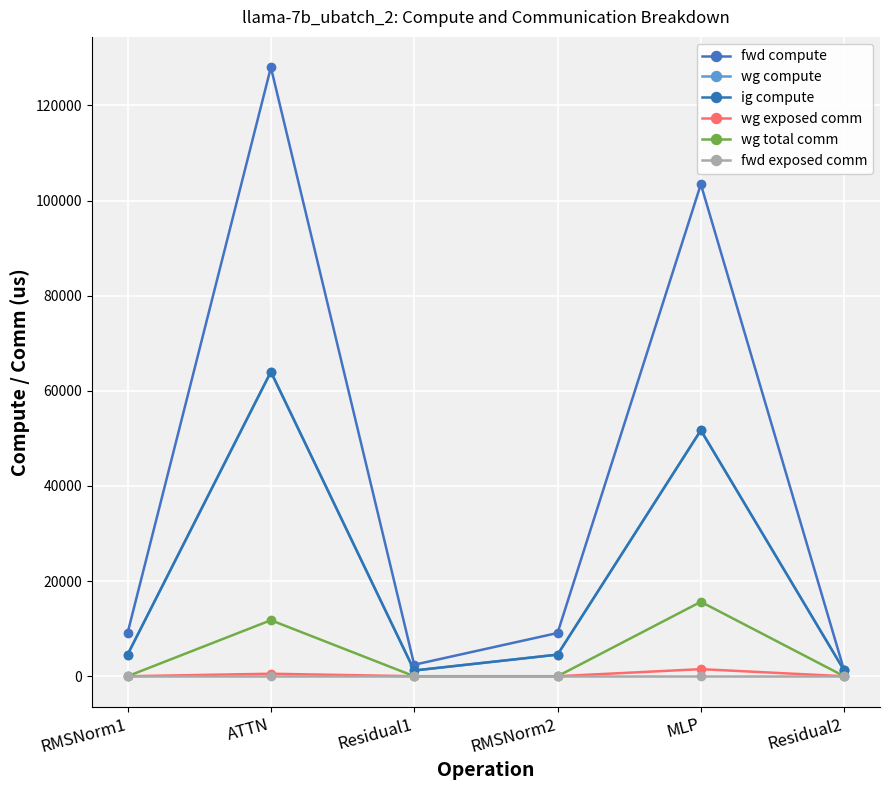

Reading right to left, extract all data points from this chart.

fwd compute: 1209.1	103426.2	9088.1	2418.2	128005.4	9088.1
wg compute: 1209.1	51713.1	4544.0	1209.1	64002.7	4544.0
ig compute: 1209.1	51713.1	4544.0	1209.1	64002.7	4544.0
wg exposed comm: 0.0	1491.7	0.0	0.0	525.3	0.0
wg total comm: 0.0	15648.0	0.0	0.0	11780.2	0.0
fwd exposed comm: 0.0	0.0	0.0	0.0	0.0	0.0